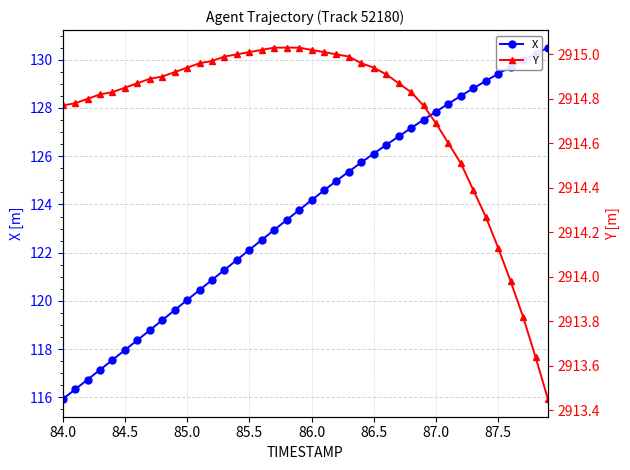

What is the lowest value of the X series?

115.9